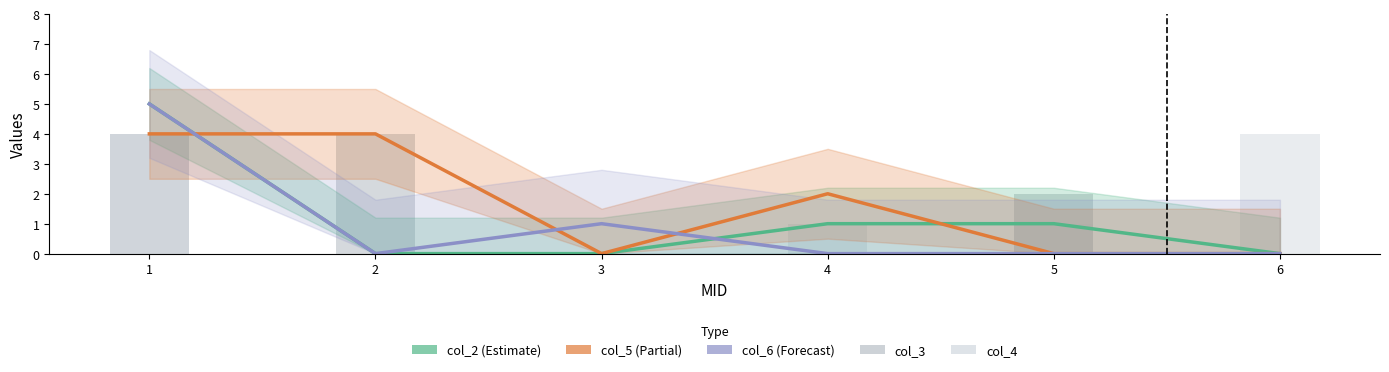

Is it true that col_3 equals 2 at 6?

False